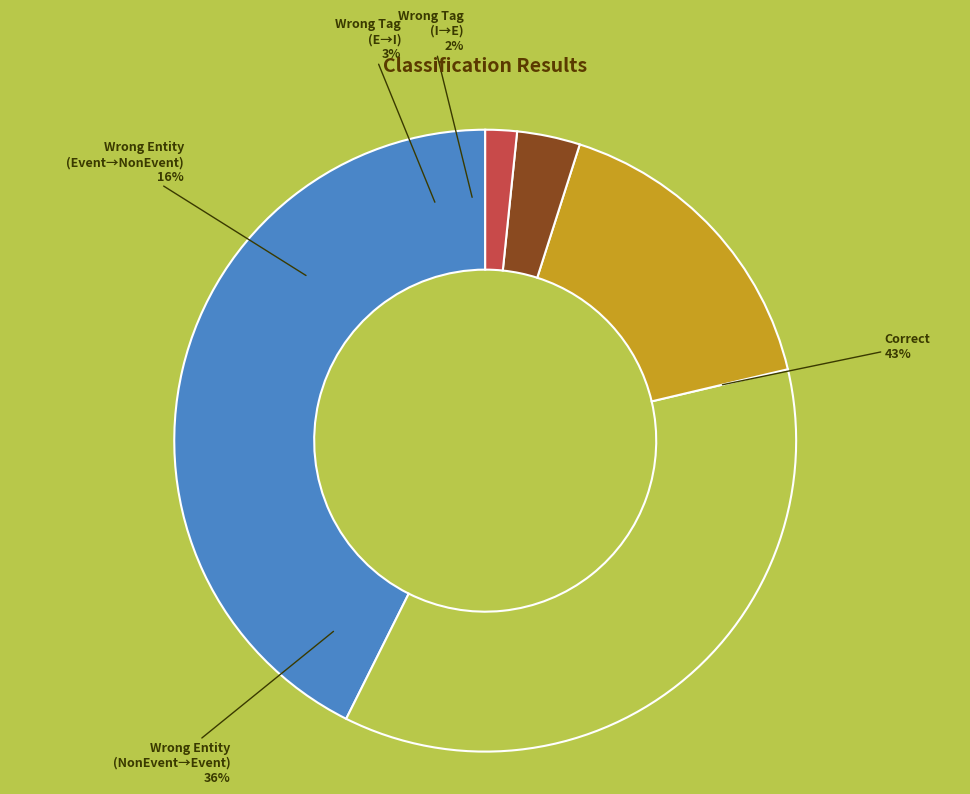

What percentage is NOT represented by Wrong_Tag_E_as_I?

96.7%